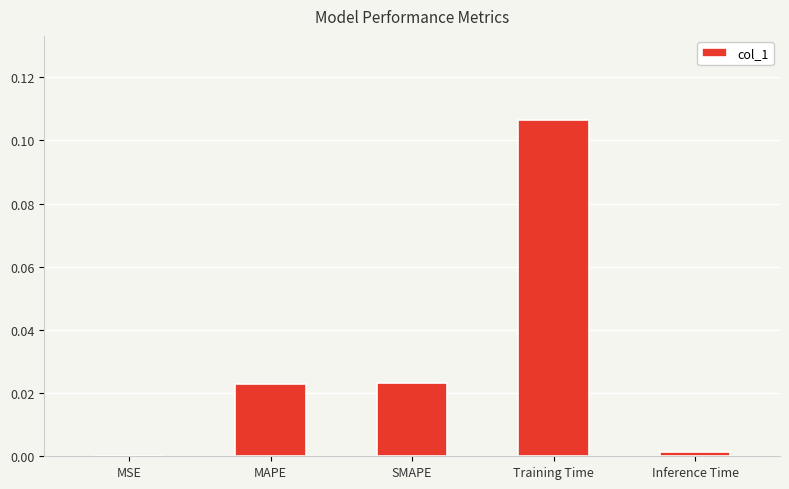

Count the number of categories in the chart.

5